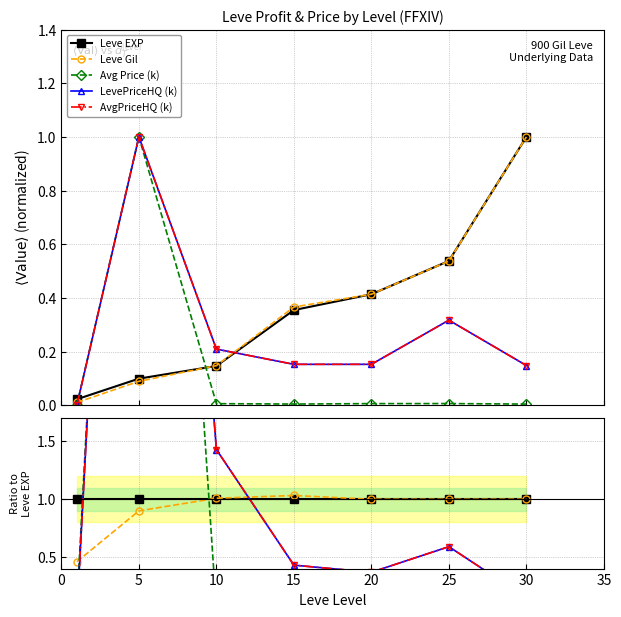

How many distinct data groups are displayed?

5